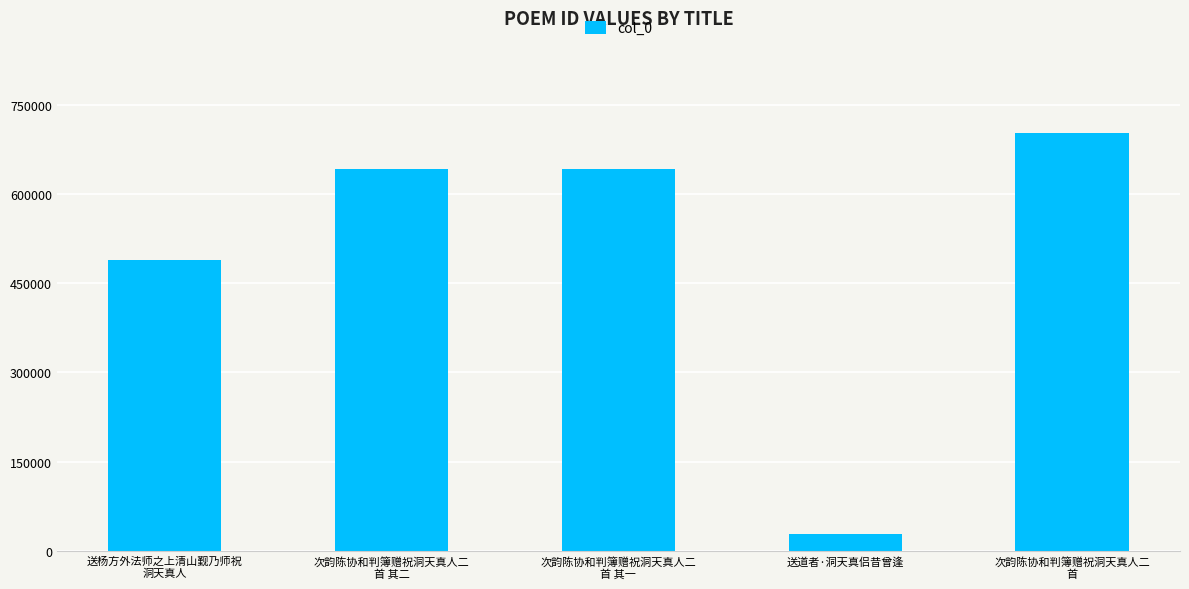

What is the label of the 5th bar from the right?

送杨方外法师之上清山觐乃师祝
洞天真人